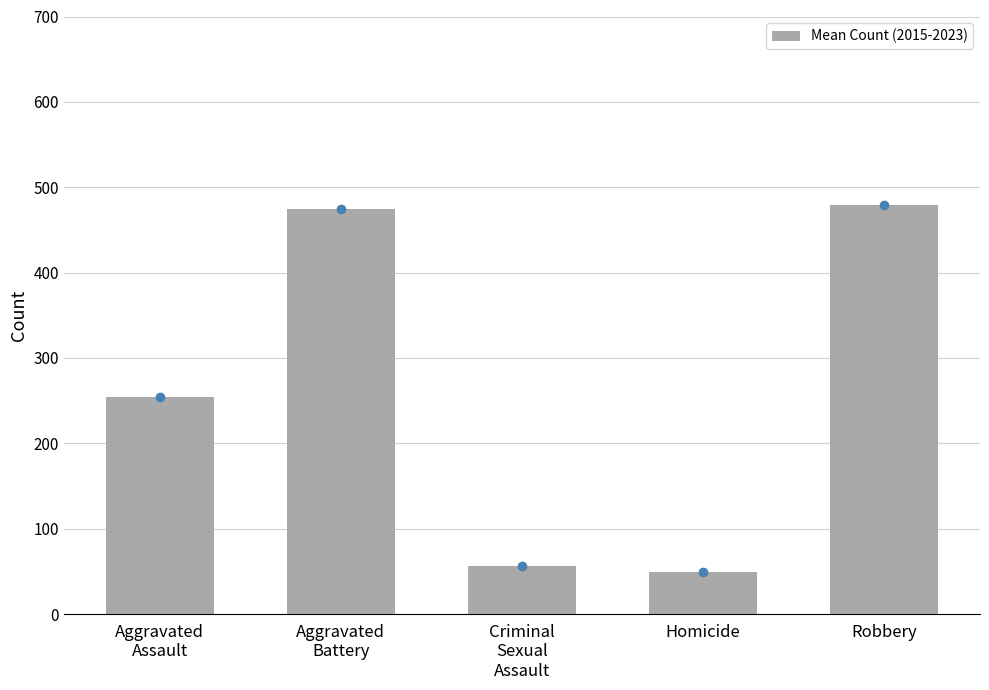

What is the value of the 2nd bar from the left?

474.9